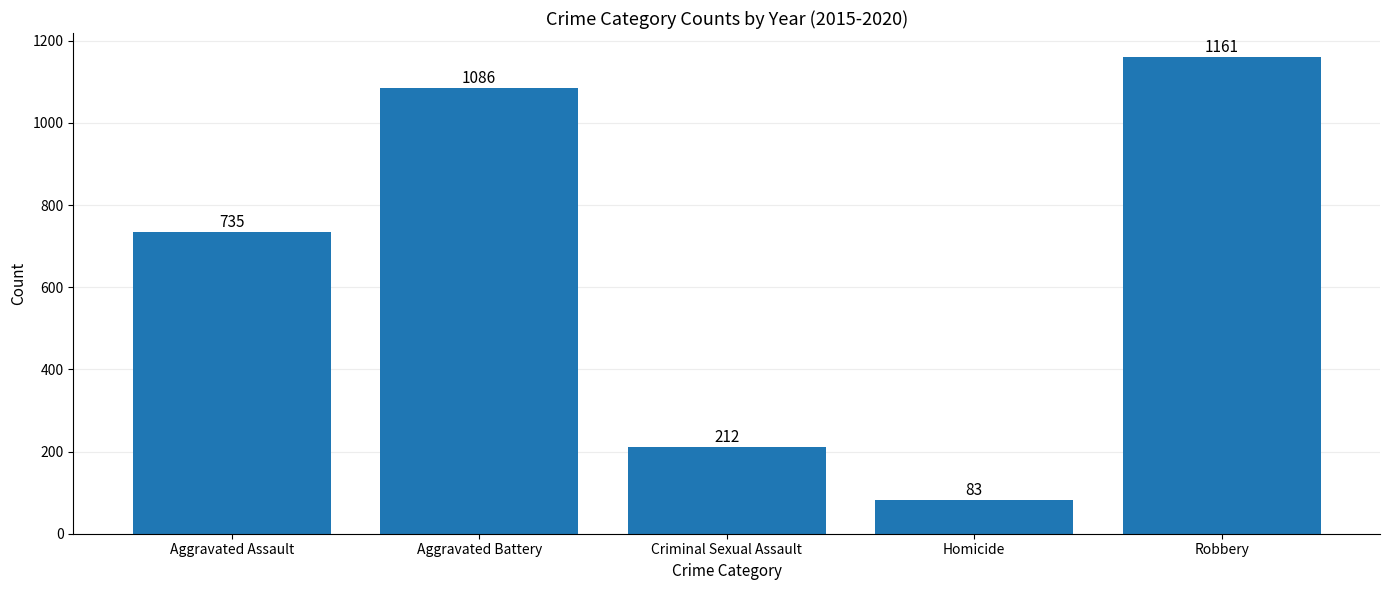

Reading right to left, list all the values displayed in this chart.

Robbery=1161	Homicide=83	Criminal Sexual Assault=212	Aggravated Battery=1086	Aggravated Assault=735